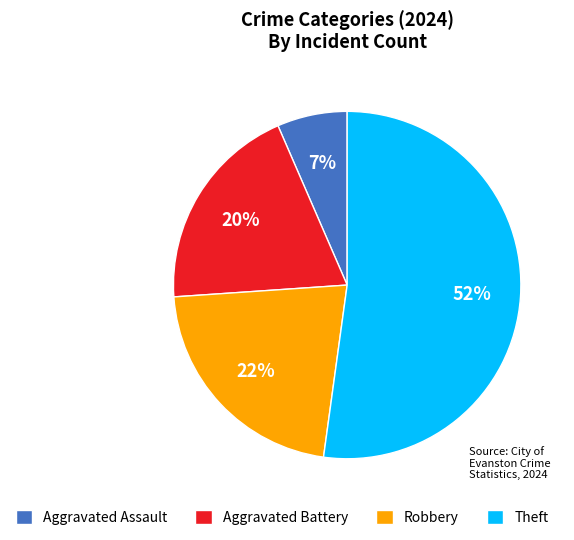

To the nearest percent, what is the average slice percentage?

25%